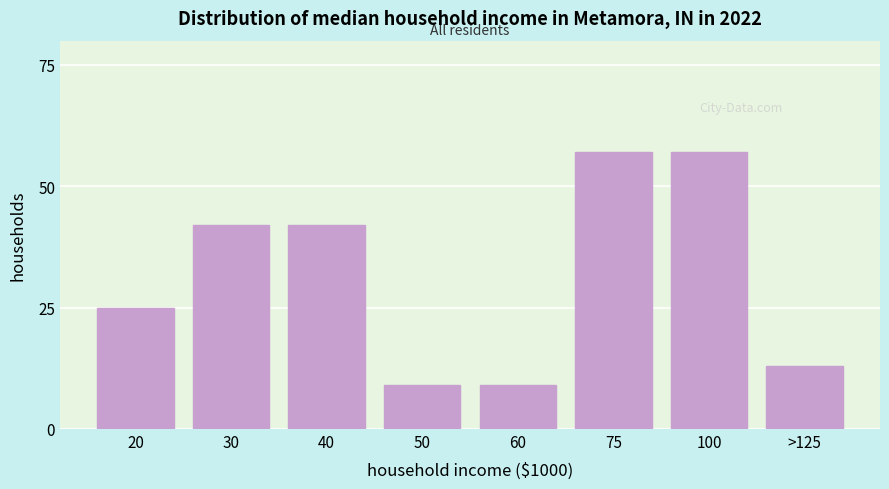

Reading left to right, list all the values displayed in this chart.

20=25	30=42	40=42	50=9	60=9	75=57	100=57	>125=13